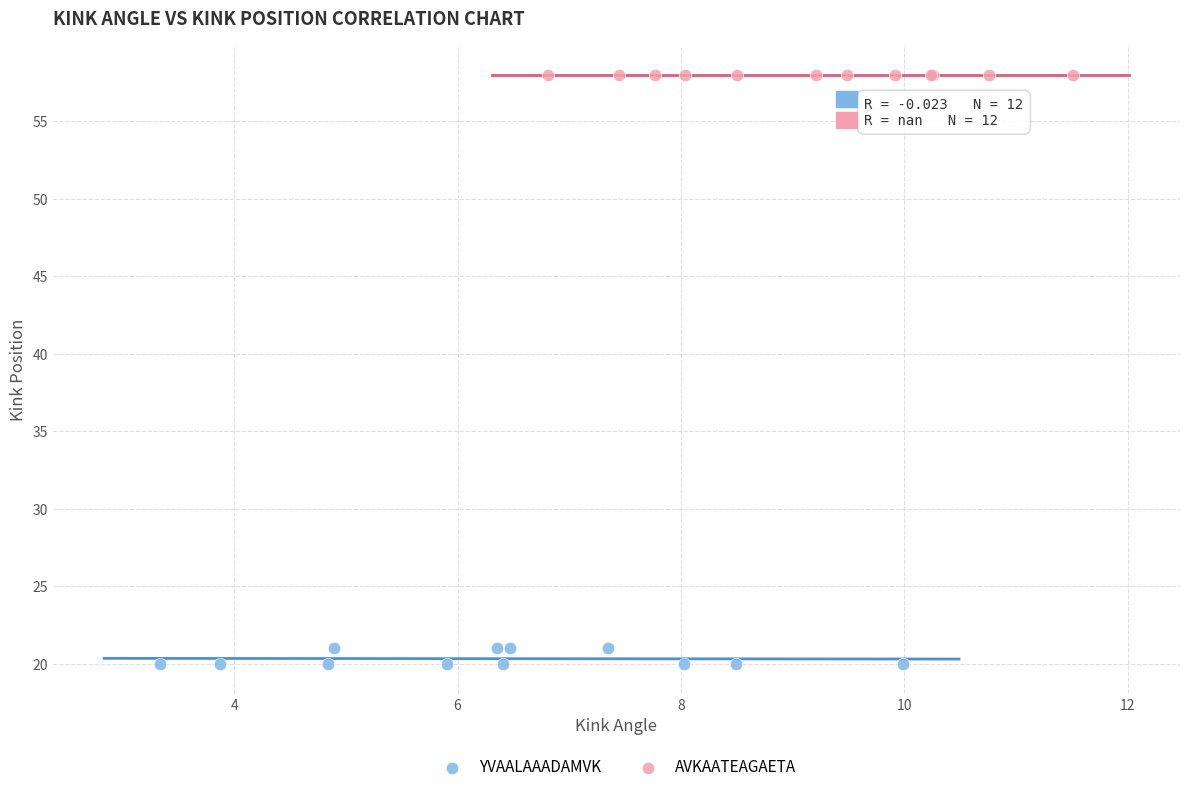

What are all the series names shown in the legend?

YVAALAAADAMVK, AVKAATEAGAETA